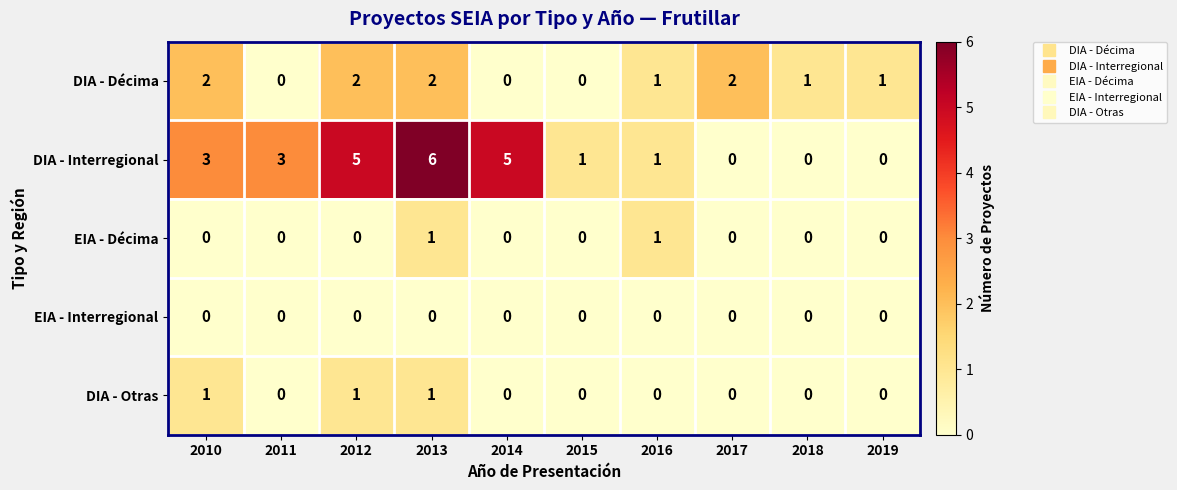

What is the difference between the second highest and second lowest values in the DIA - Interregional series?

5